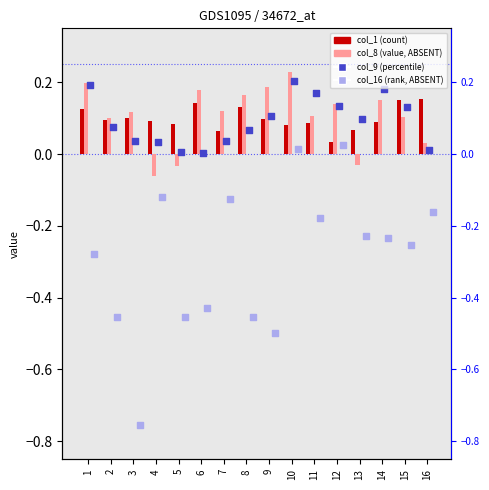

Is the value of col_8 at 15 greater than the value of col_9 at 15?

No